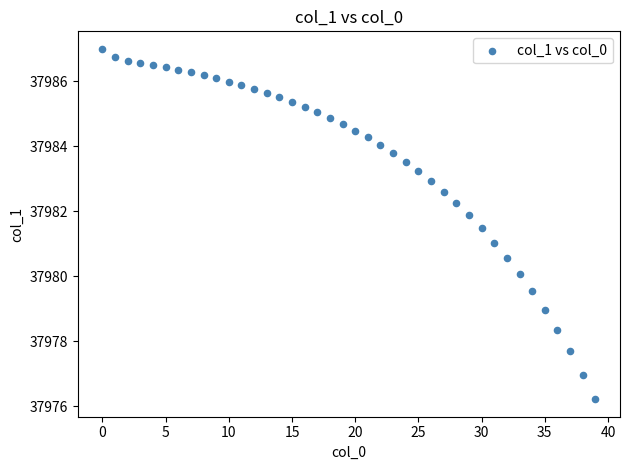

What is the range of Y values (max minus min)?

10.8